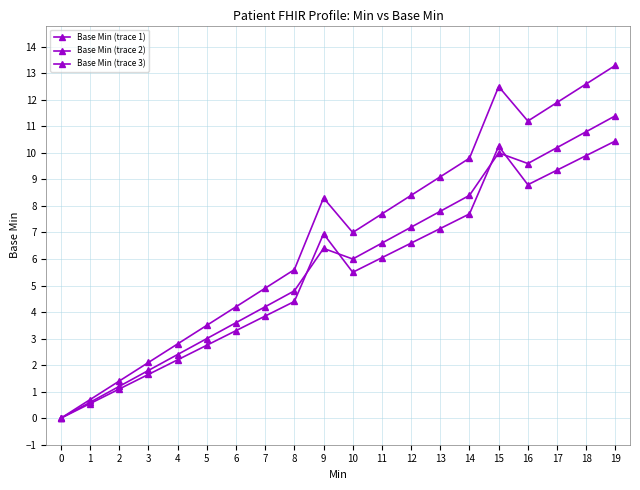

True or false: Base Min (trace 2) has a value of 2.4 at 18.

False